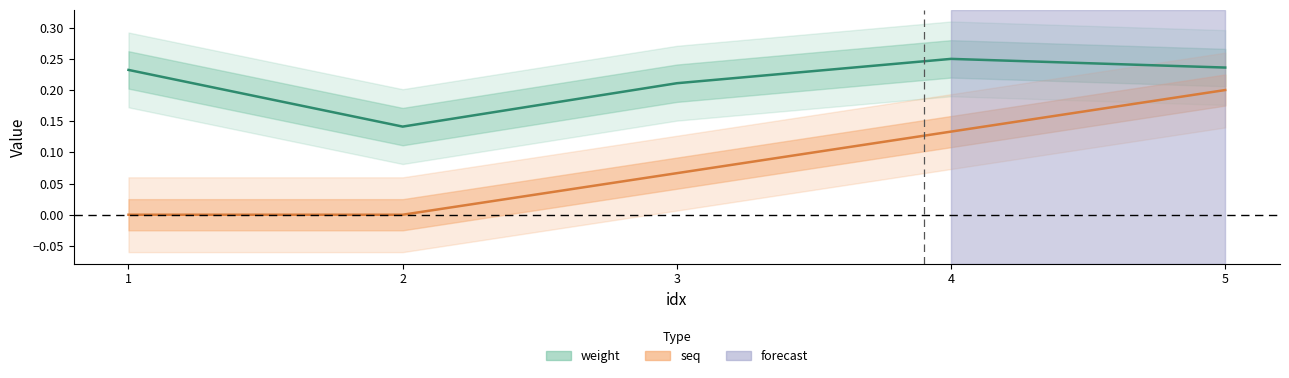

The seq series shows 0.0 at 2. True or false?

True